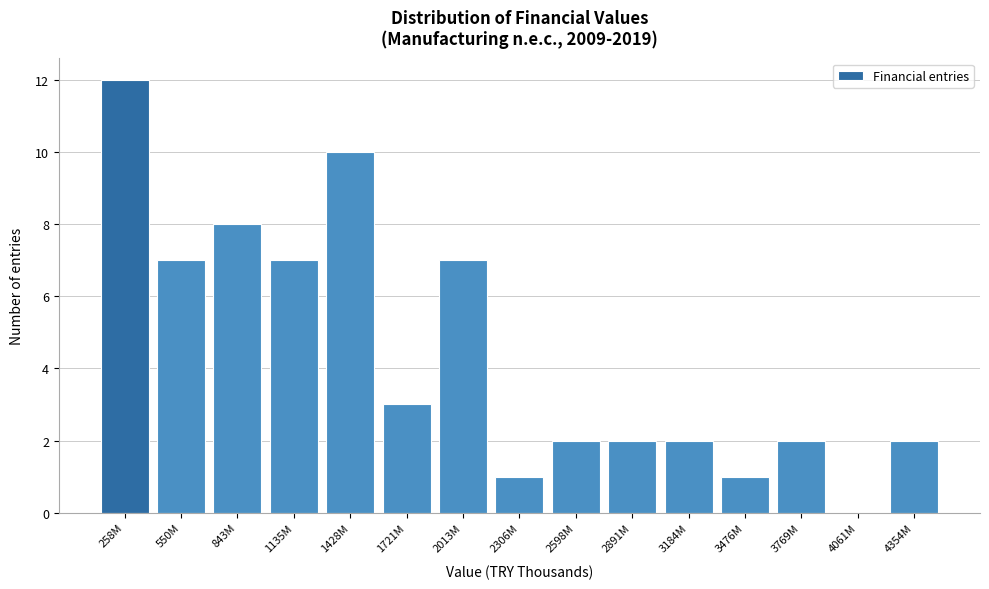

Reading right to left, transcribe all the data shown in this chart.

4354M=2	4061M=0	3769M=2	3476M=1	3184M=2	2891M=2	2598M=2	2306M=1	2013M=7	1721M=3	1428M=10	1135M=7	843M=8	550M=7	258M=12